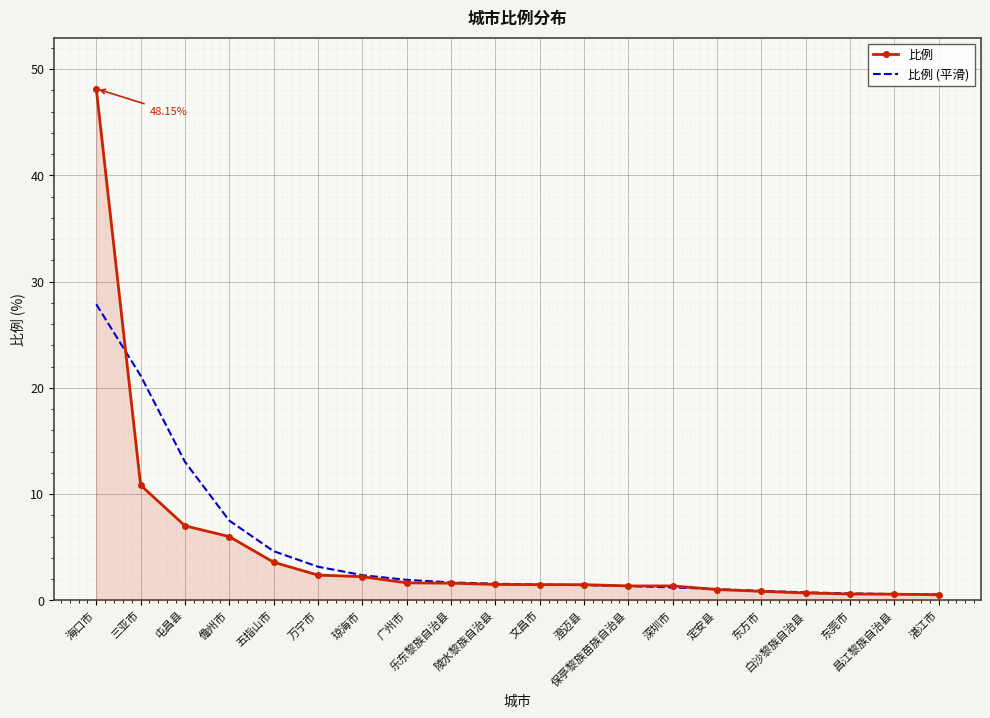

Which category has the highest value in the 比例 series?

海口市